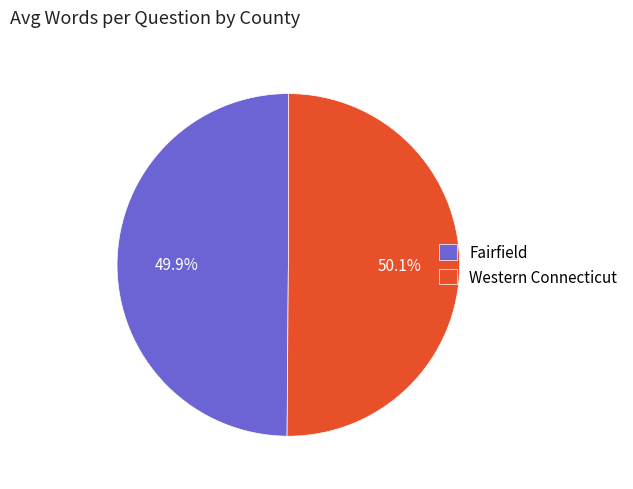

Count the number of slices in the pie.

2